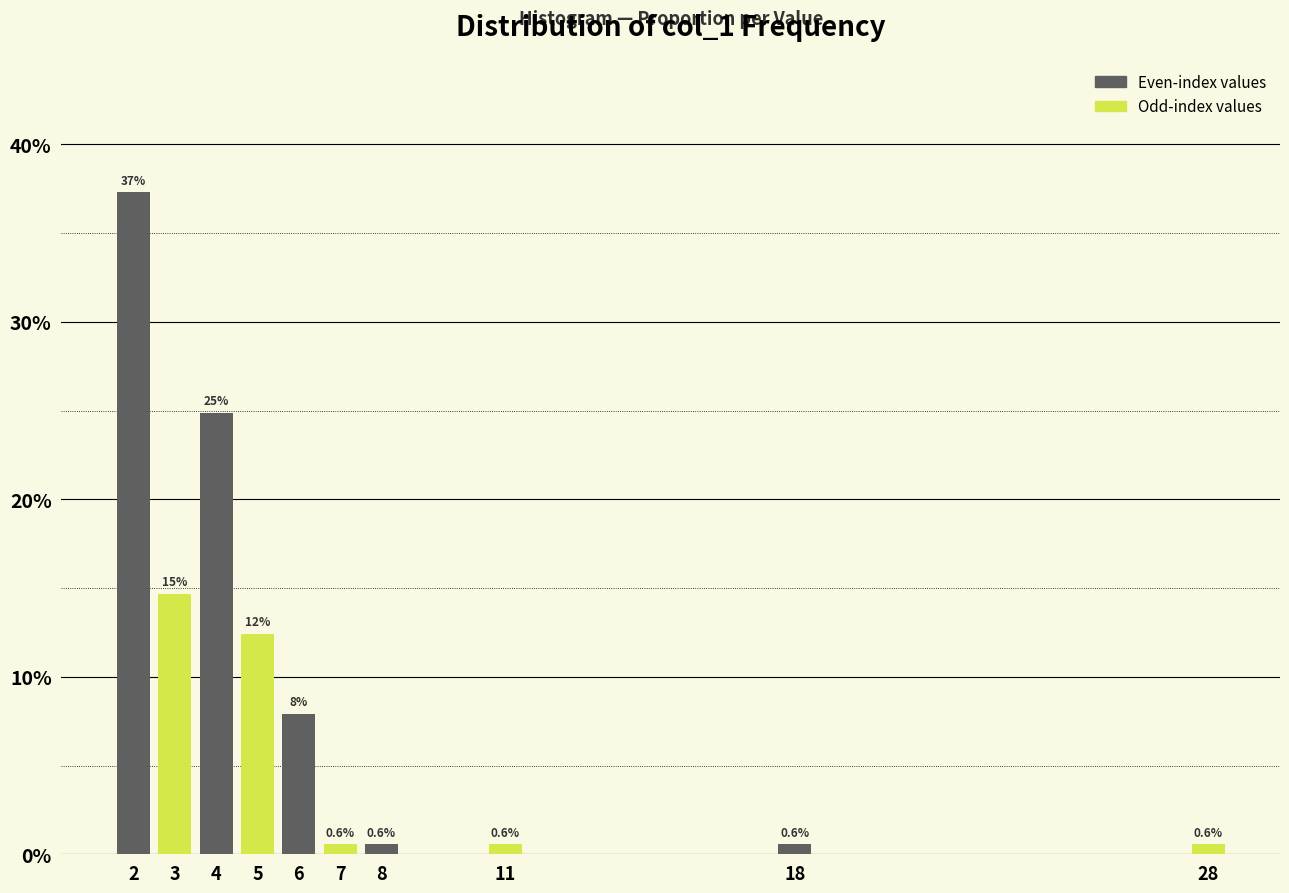

Reading left to right, transcribe all the data shown in this chart.

2=37.3	3=14.7	4=24.9	5=12.4	6=7.9	7=0.6	8=0.6	11=0.6	18=0.6	28=0.6